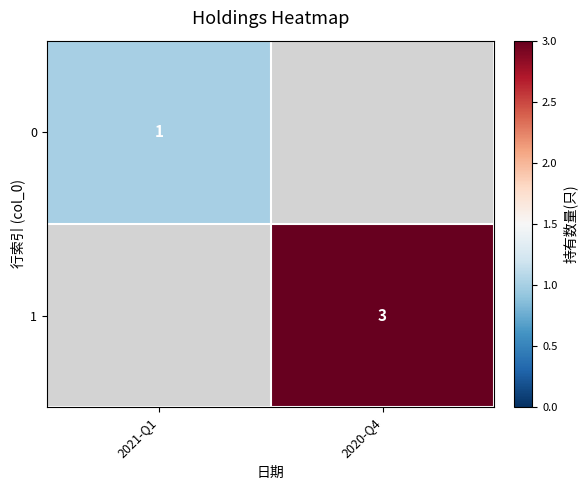

At which category does the chart reach its peak across all series?

2020-Q4